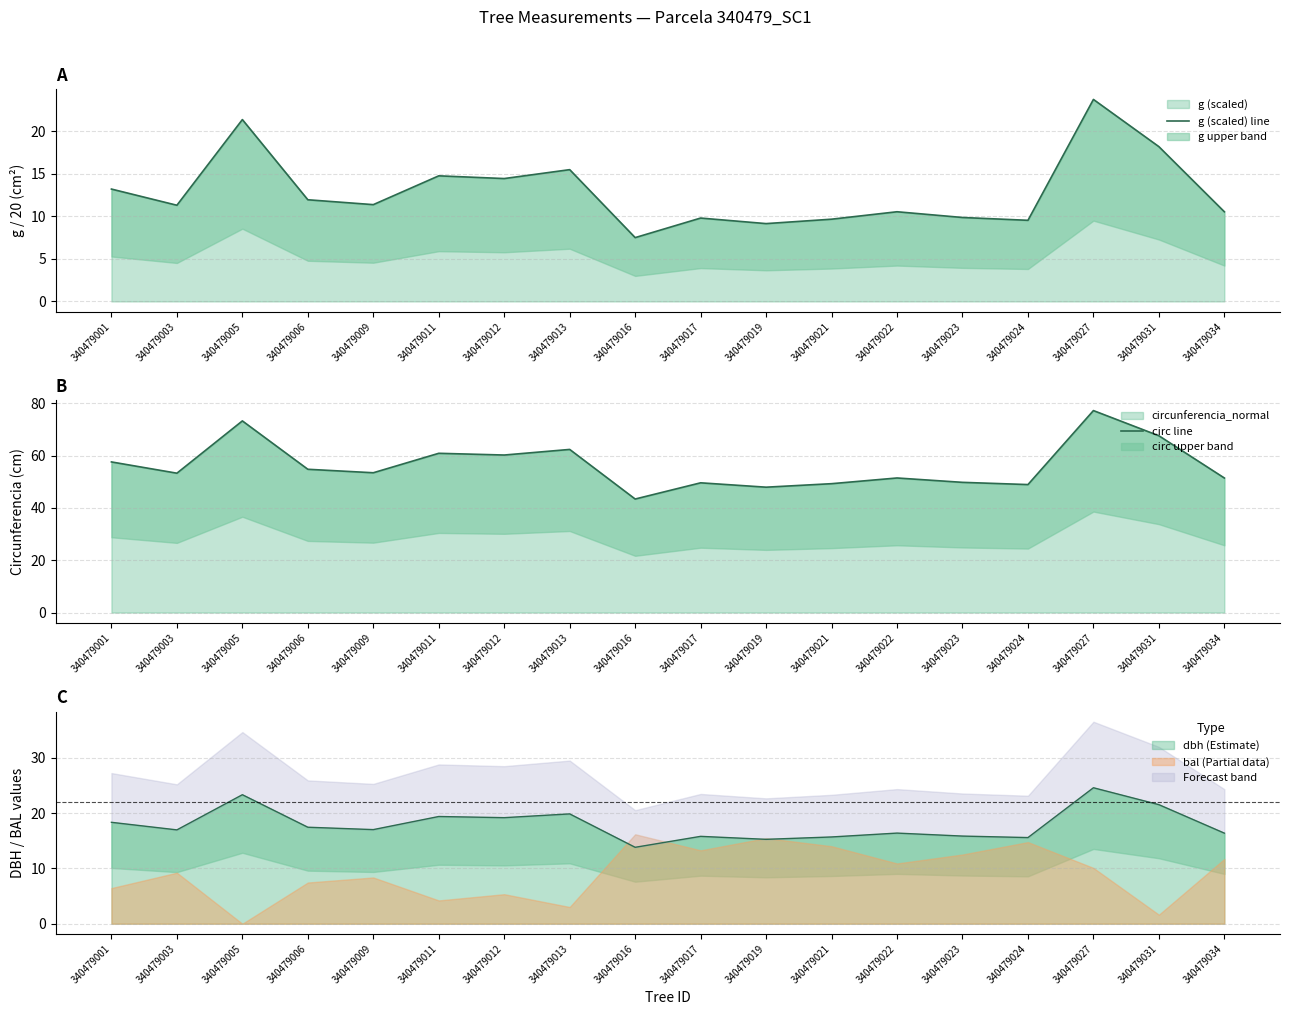

At how many categories does at least one series exceed 54?

8